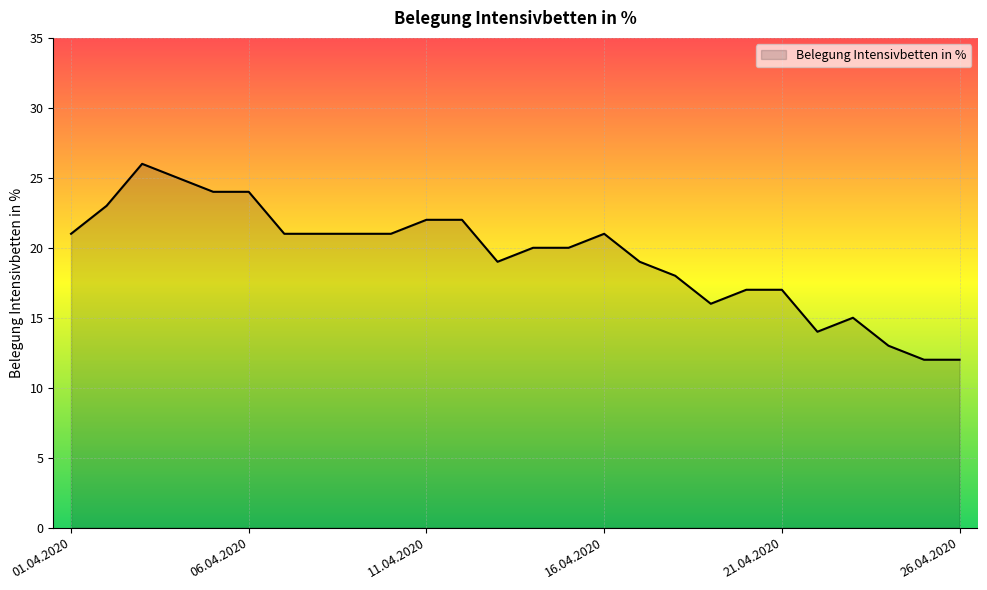

True or false: there are more than 0 points higher than both neighbors.

True